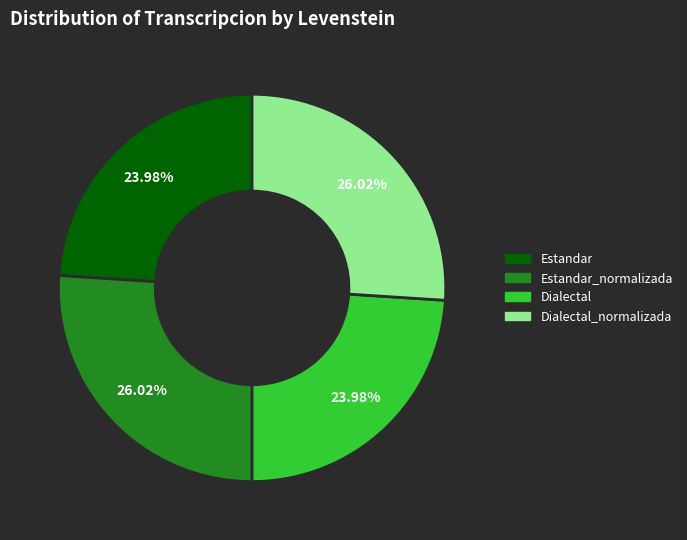

Is there a majority slice in this chart?

No